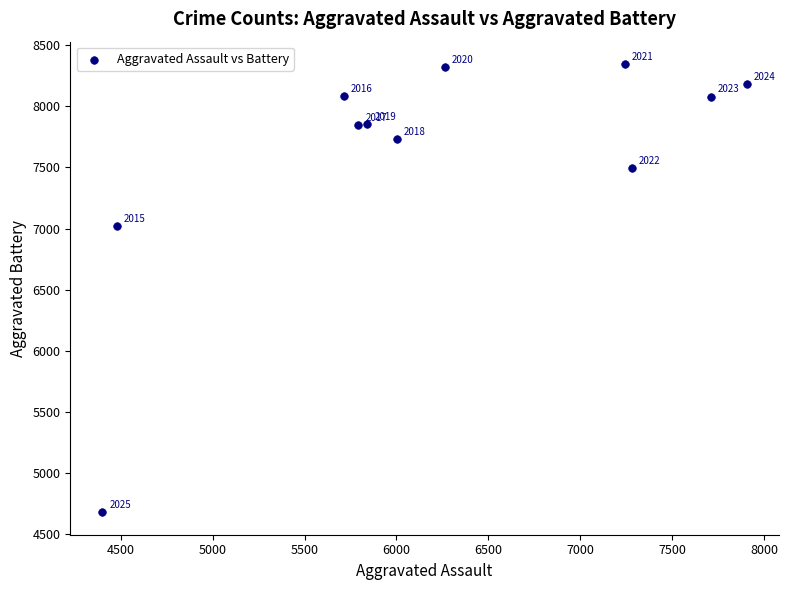

What Y value in the scatter plot is closest to 6512?

7018